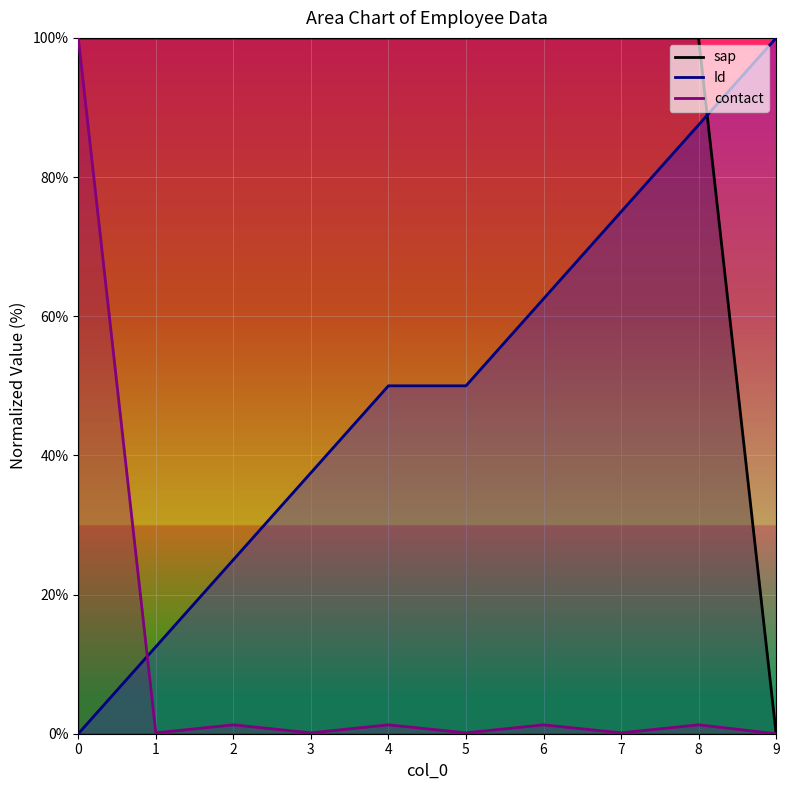

Between which two adjacent categories do contact and Id first intersect?

0 and 1